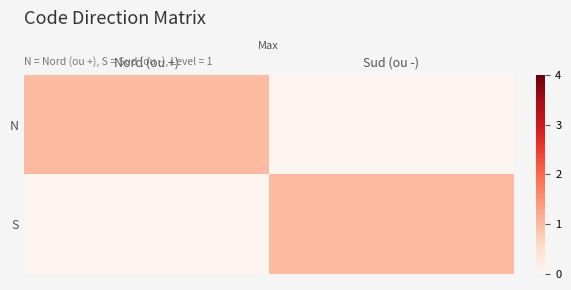

Reading left to right, list all the values displayed in this chart.

N: Nord (ou +)=1	Sud (ou -)=0
S: Nord (ou +)=0	Sud (ou -)=1